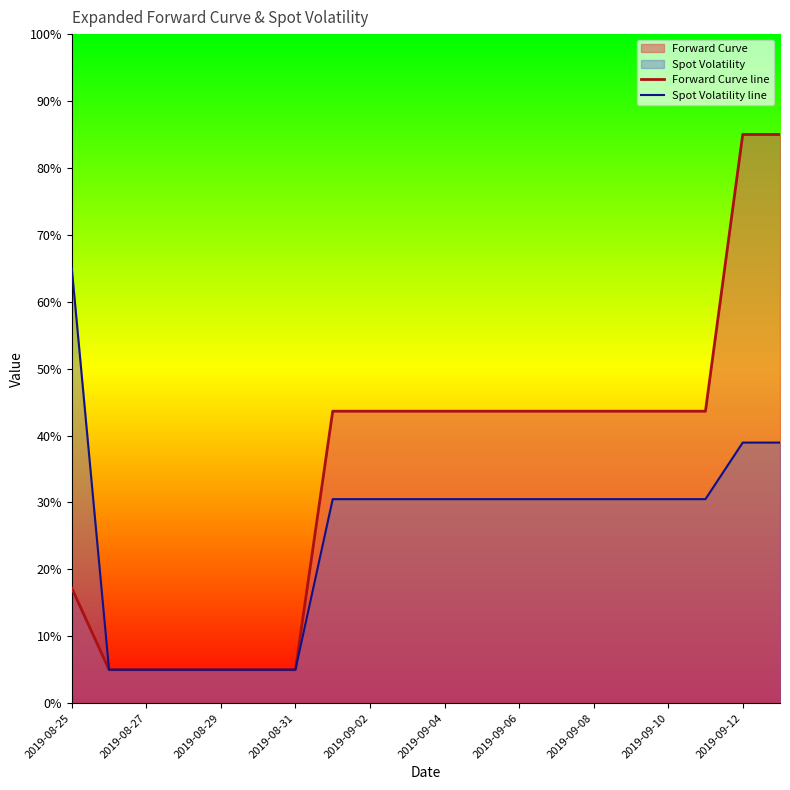

What is the value of the Spot Volatility line point at the 12th from the left?

30.5